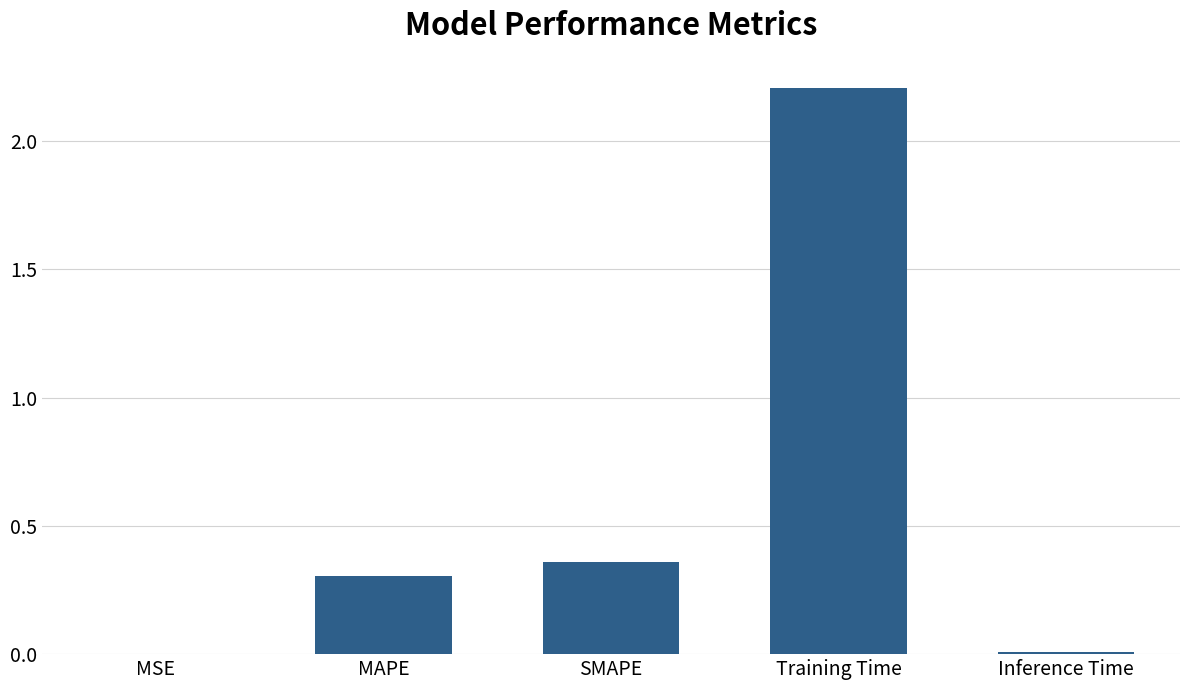

The value at MAPE is 0.3. True or false?

True